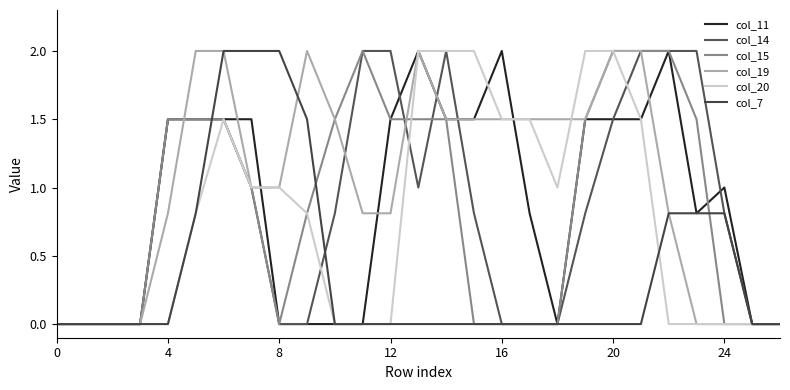

Is this an area chart (filled region under the line)?

No